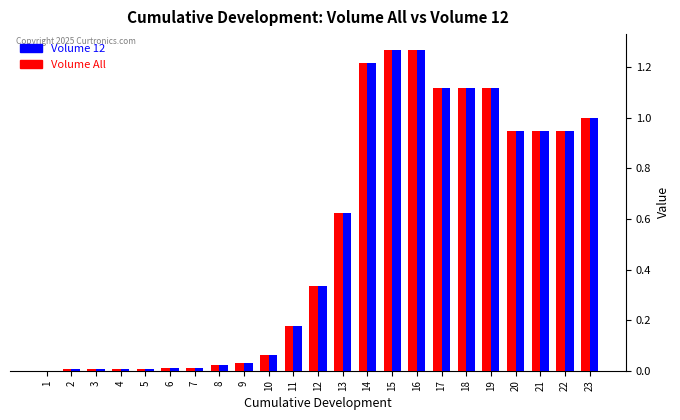

The value of Volume All at 5 is 0.0. True or false?

True